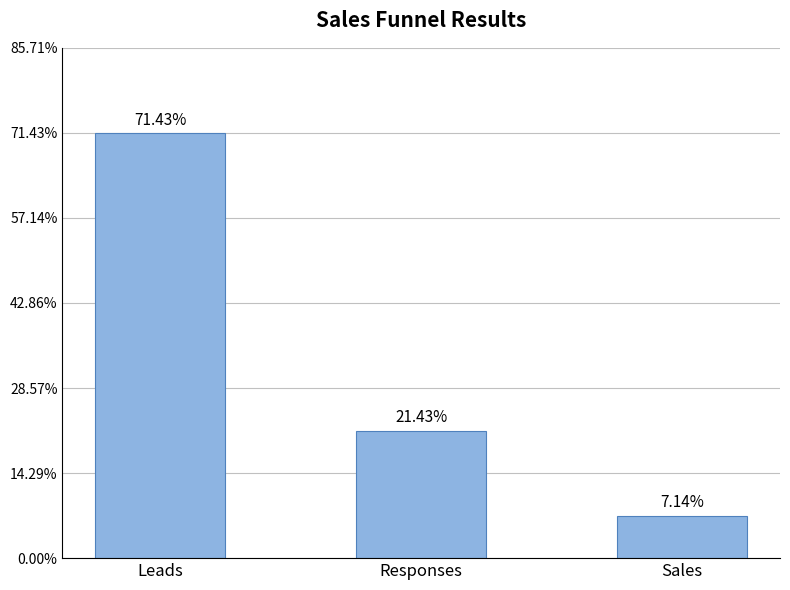

Are the bars horizontal?

No